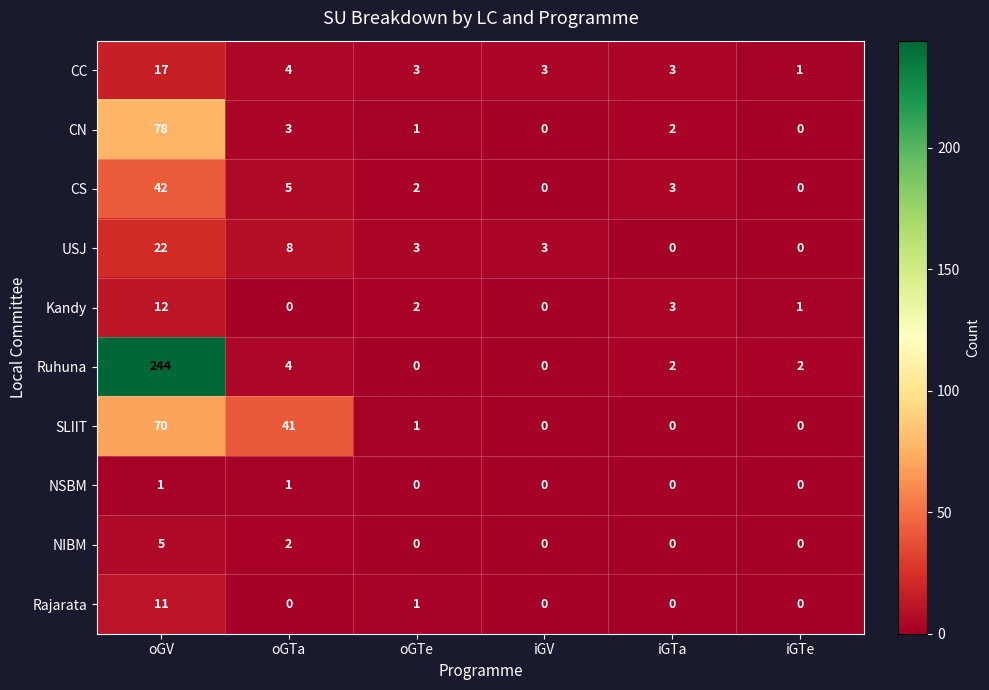

Rank the series by their maximum value, from lowest to highest.

NSBM, NIBM, Rajarata, Kandy, CC, USJ, CS, SLIIT, CN, Ruhuna